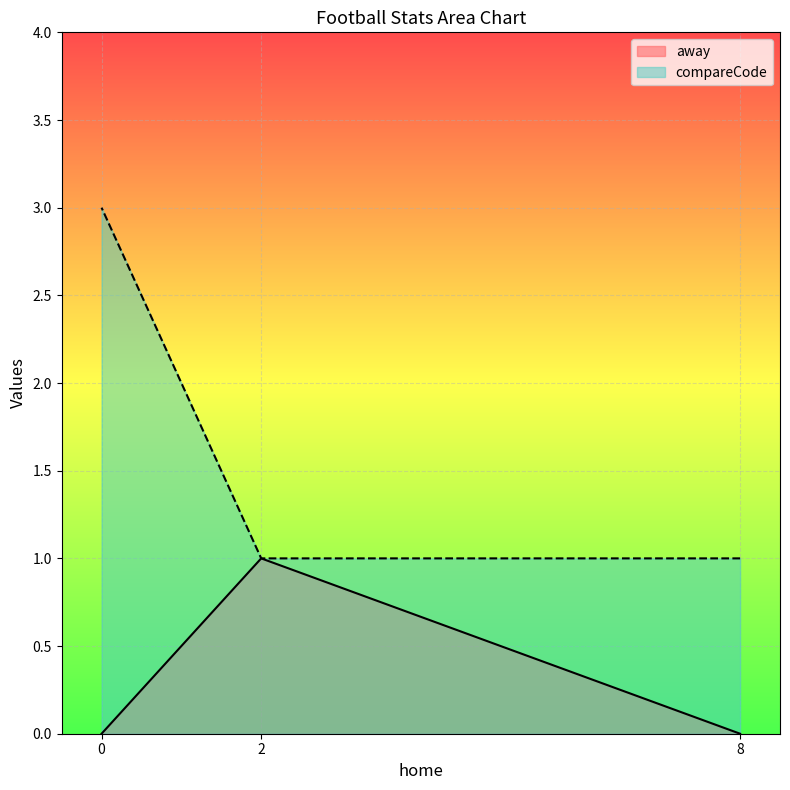

Reading right to left, extract all data points from this chart.

away: 8=0	2=1	0=0
compareCode: 8=1	2=1	0=3